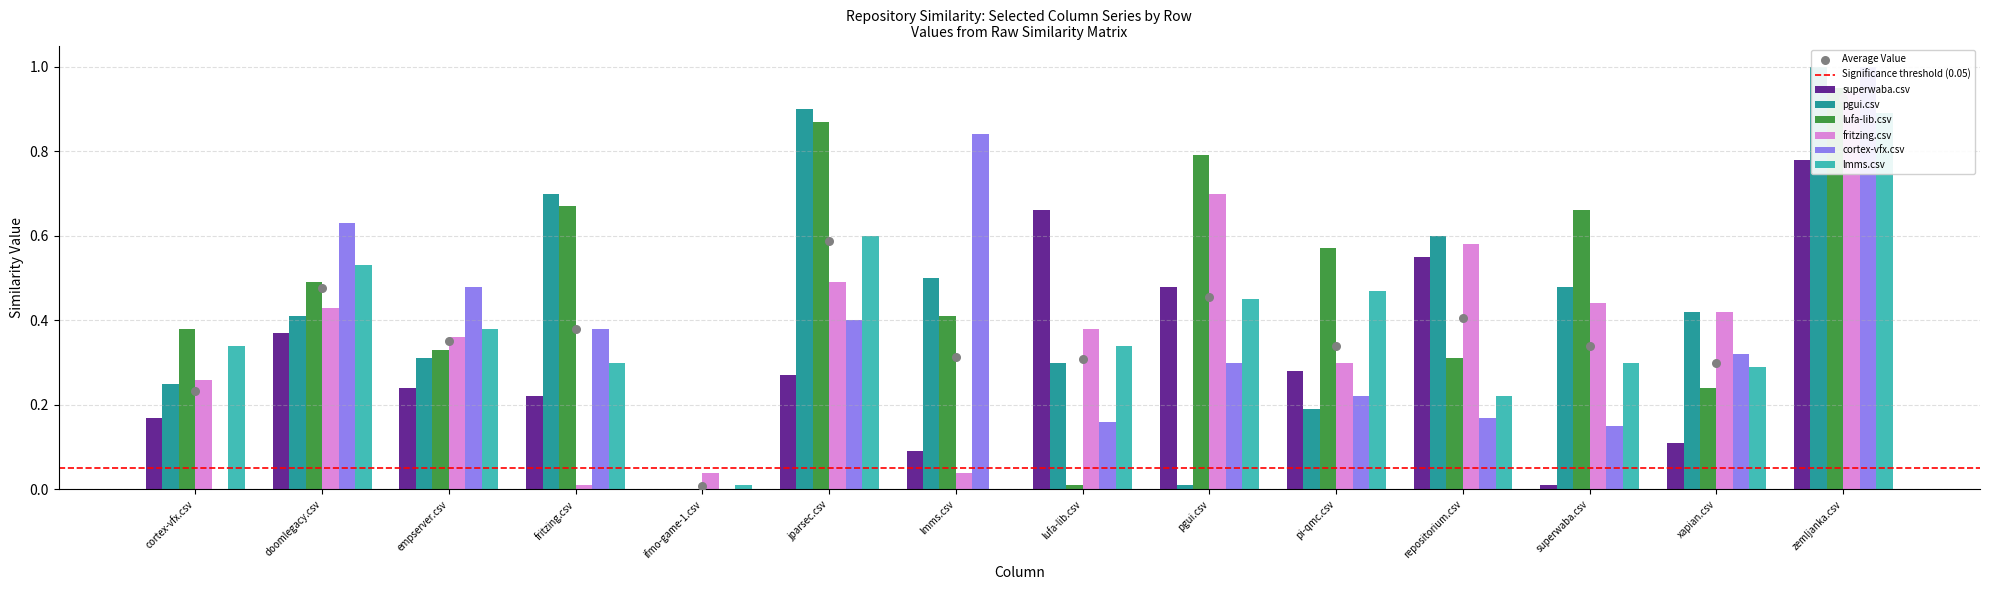

Which series contains the highest Y value?

pgui.csv